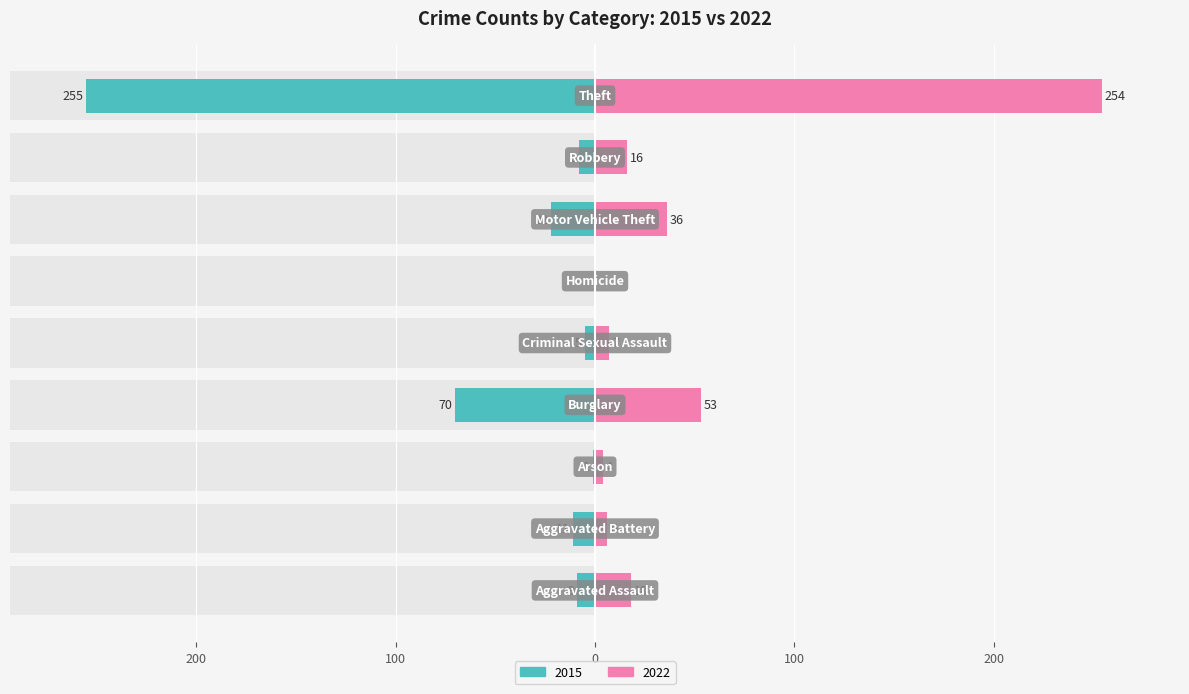

What is the difference between the maximum and second lowest values in the Right (2022) series?

250